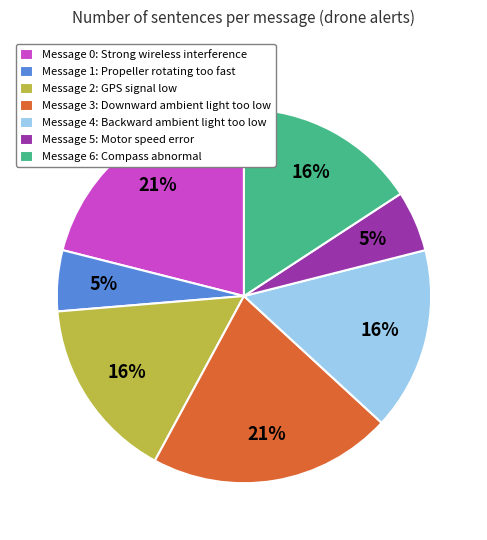

The Message 6: Compass abnormal slice represents 16% of the pie. True or false?

True